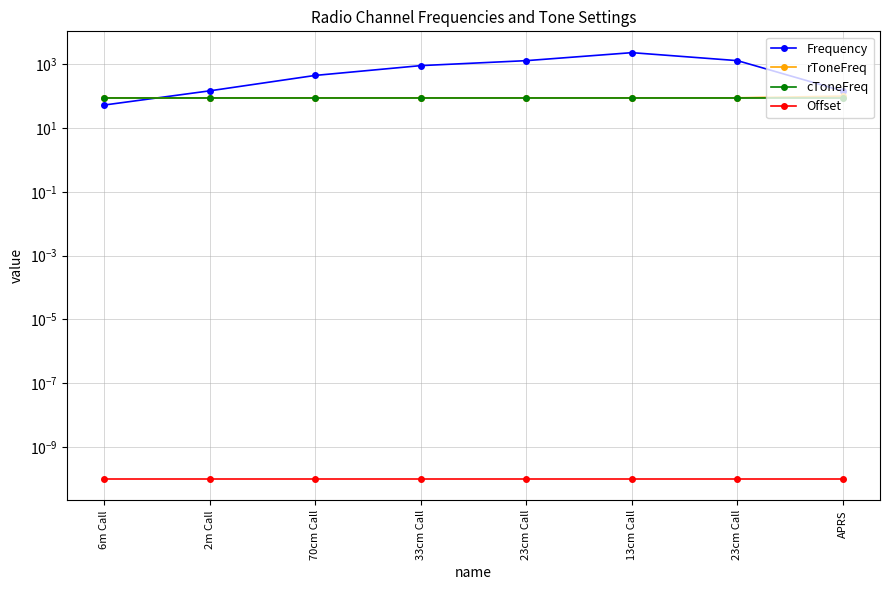

Reading right to left, list all the values displayed in this chart.

Frequency: APRS=144.4	23cm Call=1294.5	13cm Call=2305.2	23cm Call=1294.5	33cm Call=904.5	70cm Call=446.0	2m Call=146.5	6m Call=52.5
rToneFreq: APRS=100.0	23cm Call=88.5	13cm Call=88.5	23cm Call=88.5	33cm Call=88.5	70cm Call=88.5	2m Call=88.5	6m Call=88.5
cToneFreq: APRS=88.5	23cm Call=88.5	13cm Call=88.5	23cm Call=88.5	33cm Call=88.5	70cm Call=88.5	2m Call=88.5	6m Call=88.5
Offset: APRS=0.0	23cm Call=0.0	13cm Call=0.0	23cm Call=0.0	33cm Call=0.0	70cm Call=0.0	2m Call=0.0	6m Call=0.0